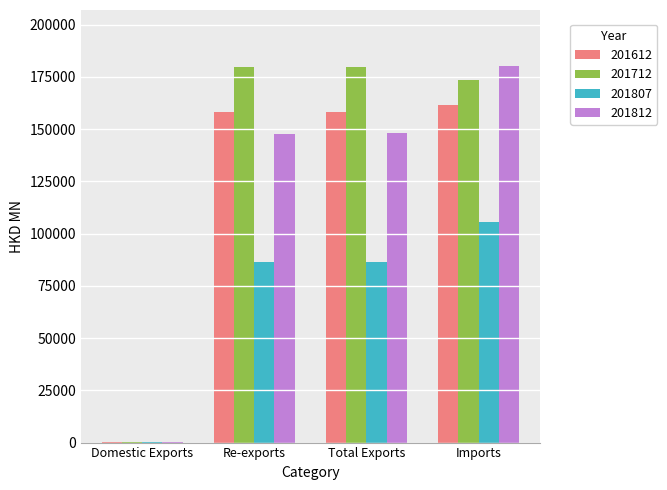

What is the total value across all series at Domestic Exports?

641.6